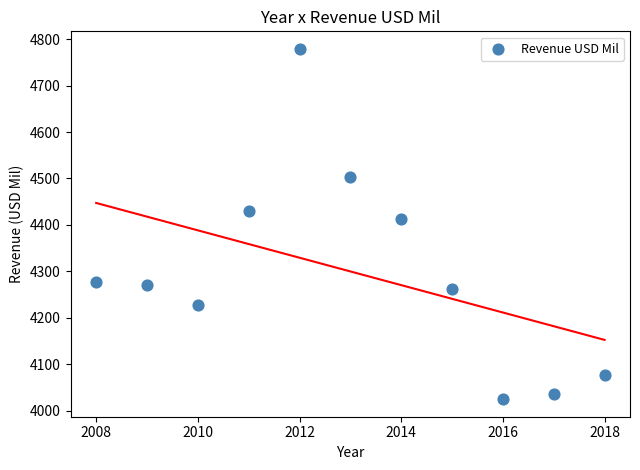

What Y value in the scatter plot is closest to 4402?

4412